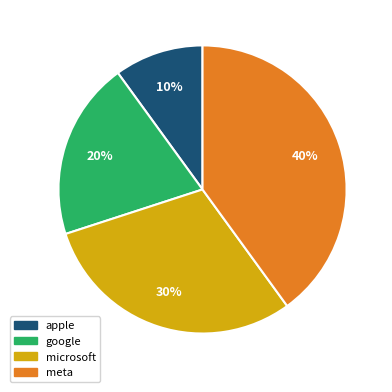

What percentage is the microsoft slice, to the nearest percent?

30%